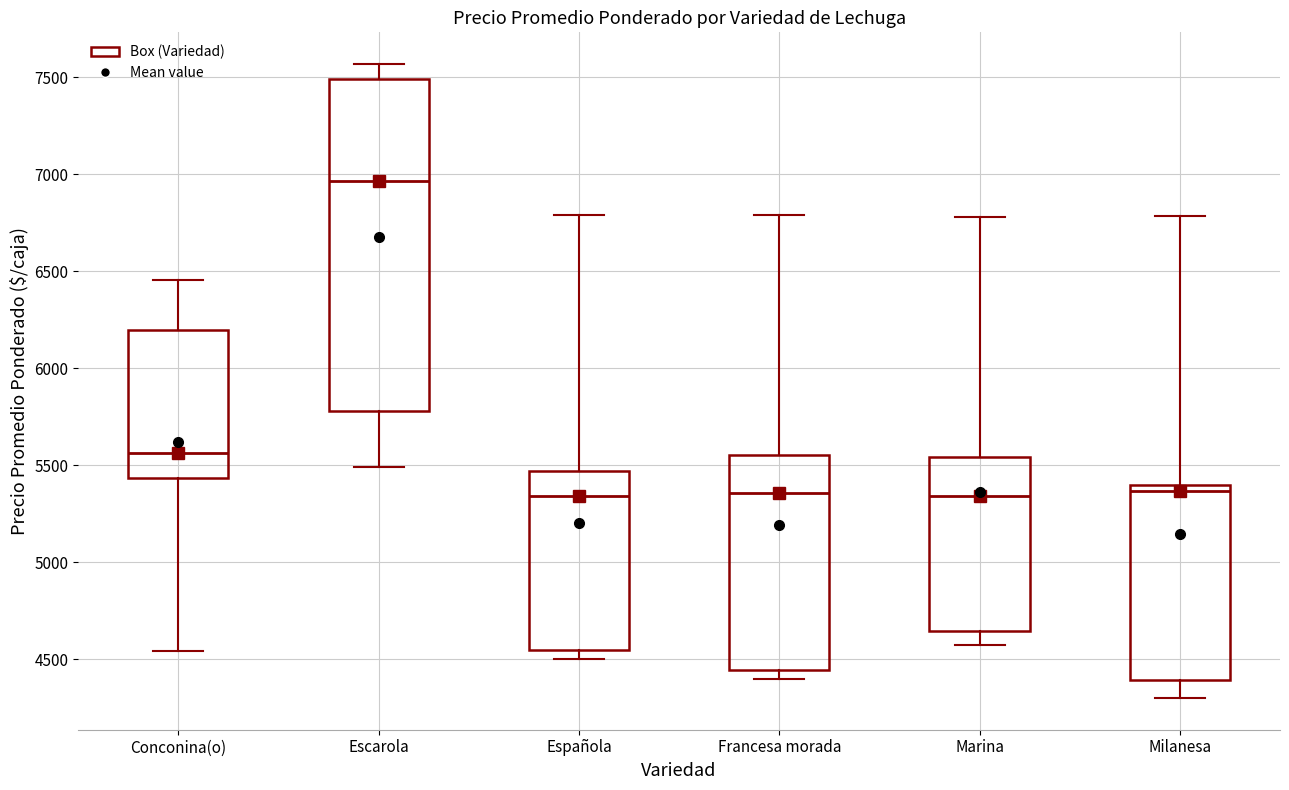

Reading left to right, read every box against the y-axis: the position of its median line, the range the box covers, and the ends of its whiskers. The values are not printed on the chart, so give them approximately, as read against the axis.

Conconina(o): median 5550, box 5450 to 6200, whiskers 4550 to 6450
Escarola: median 6950, box 5800 to 7500, whiskers 5500 to 7550
Española: median 5350, box 4550 to 5450, whiskers 4500 to 6800
Francesa morada: median 5350, box 4450 to 5550, whiskers 4400 to 6800
Marina: median 5350, box 4650 to 5550, whiskers 4550 to 6800
Milanesa: median 5350, box 4400 to 5400, whiskers 4300 to 6800